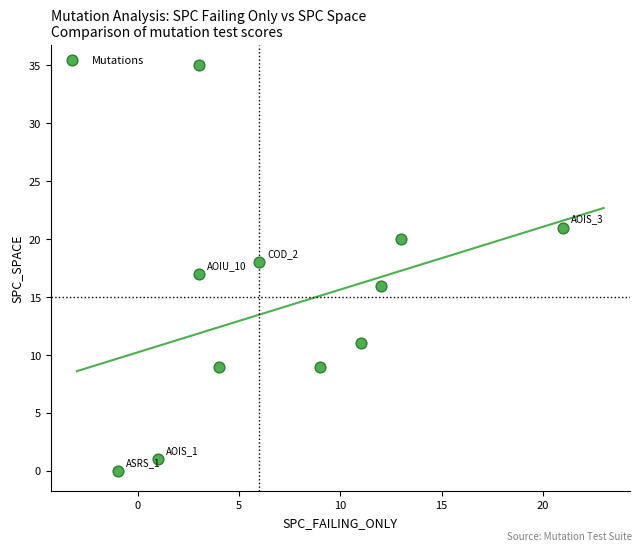

What is the average Y value?

14